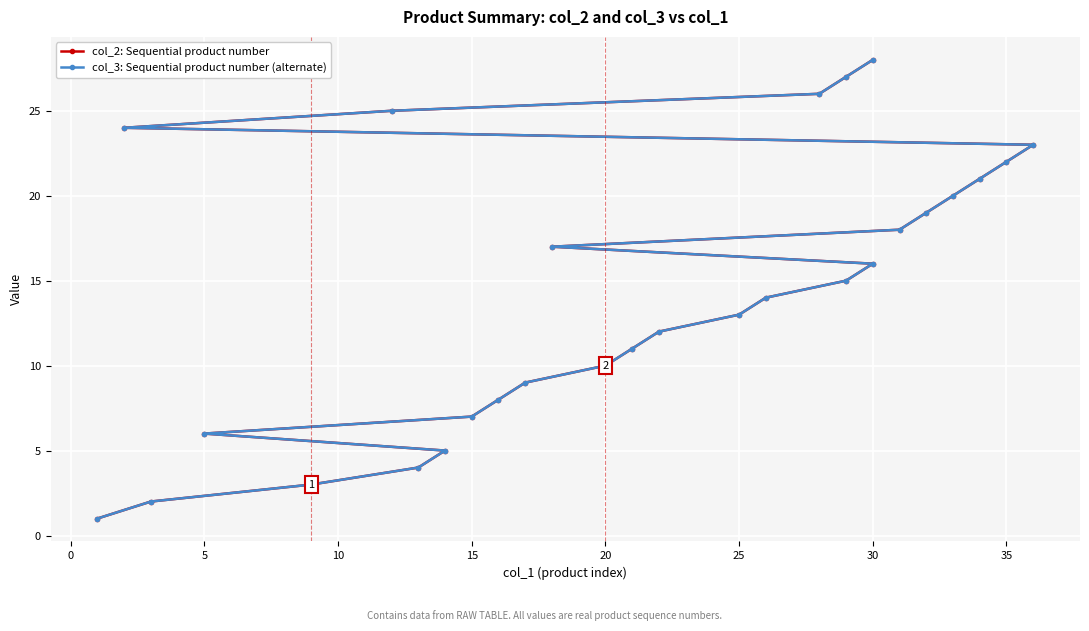

What is the minimum value shown in the chart?

1